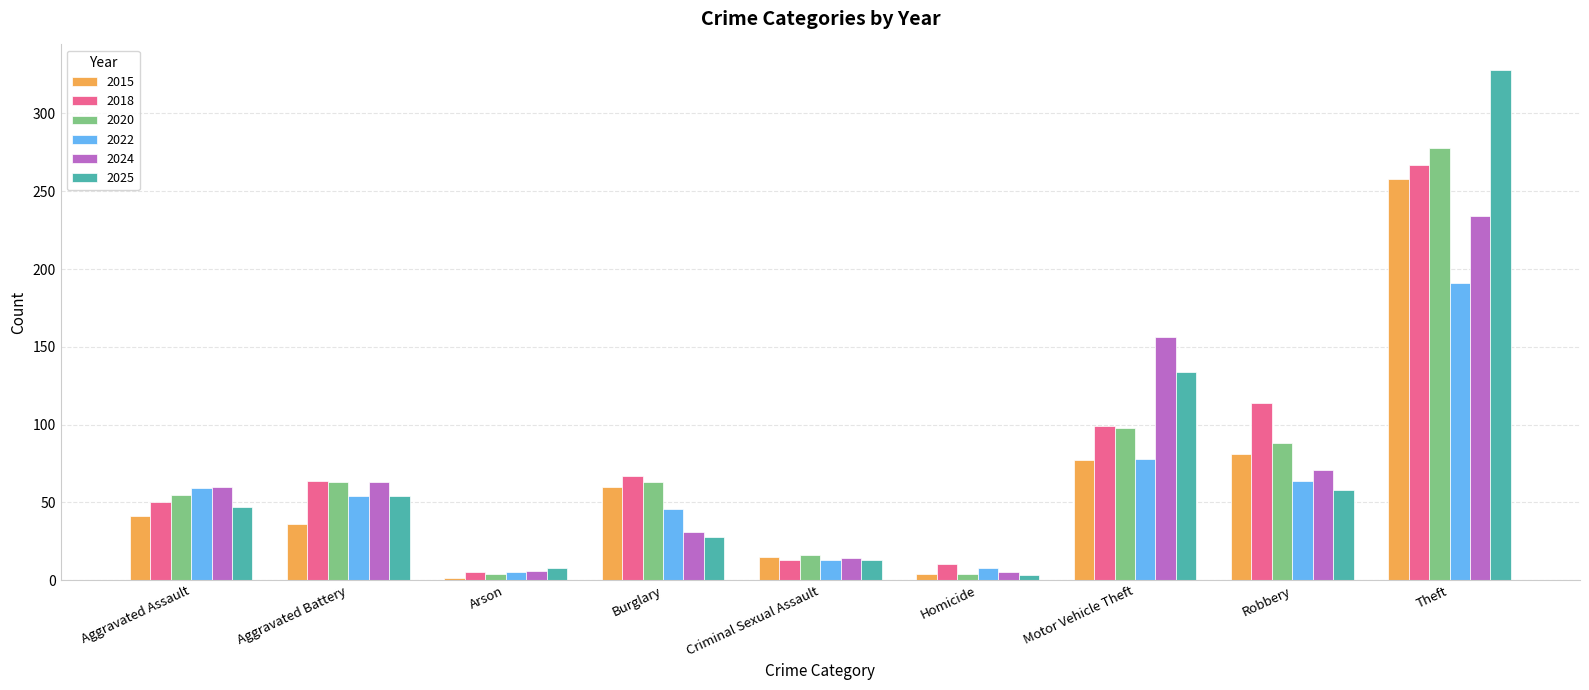

What is the average value of the 2015 series?

64